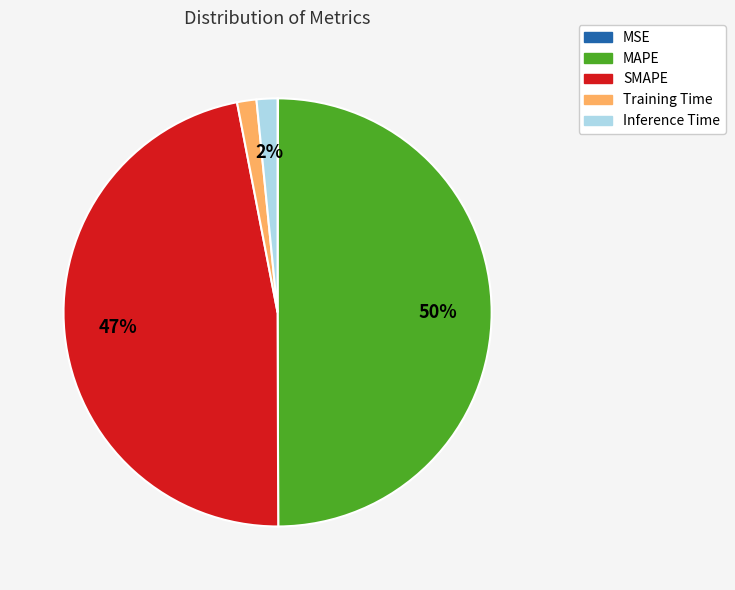

To the nearest percent, what is the difference between the largest and smallest slice percentages?

50%